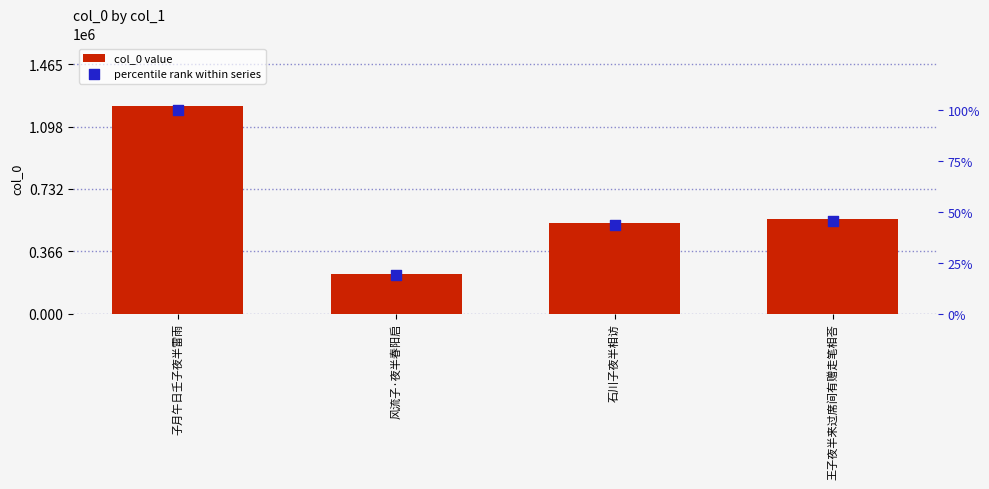

At how many categories does at least one series exceed 1145024?

1